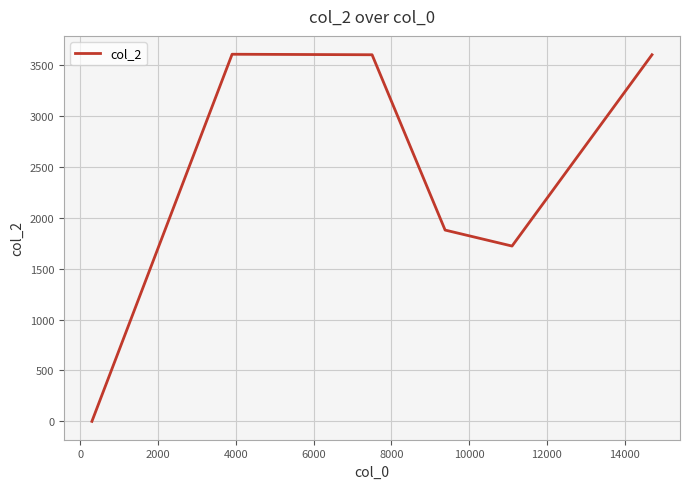

What is the greatest value displayed?

3606